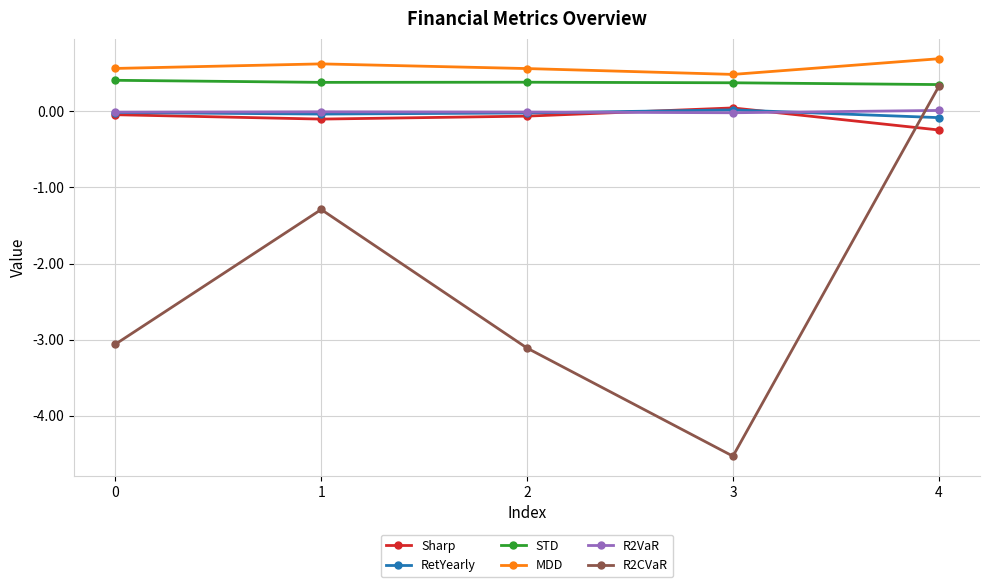

Is the value of STD at 4 greater than the value of R2VaR at 2?

Yes